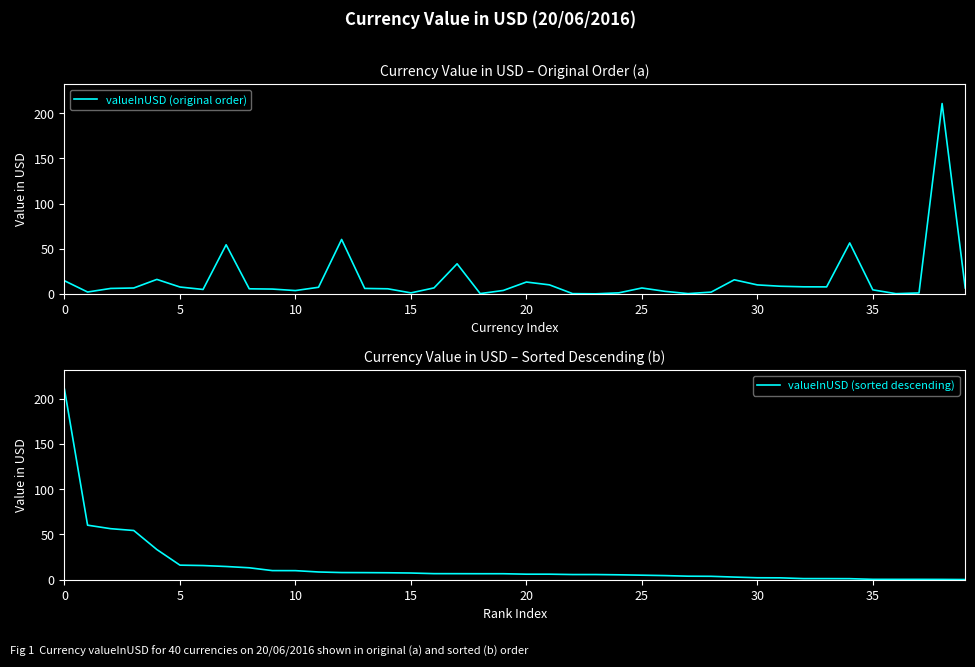

What is the spread (max minus min) of values at 37?

0.8